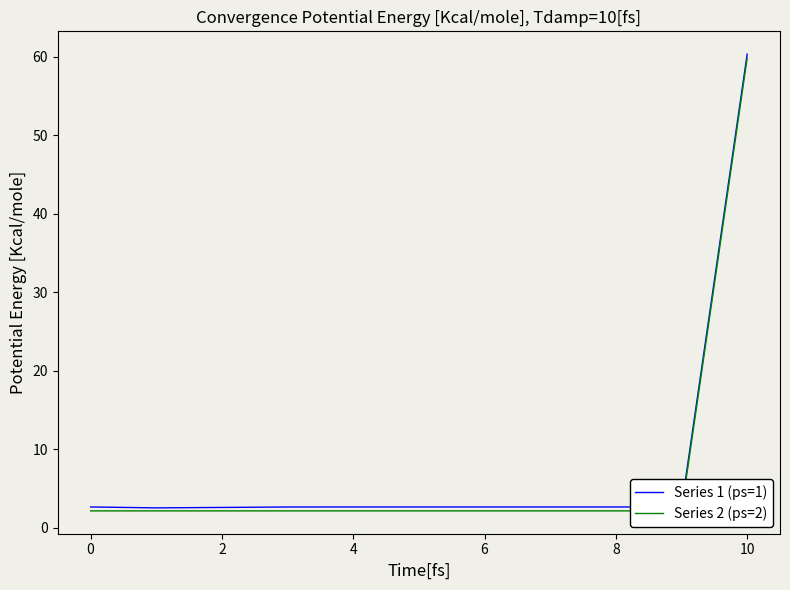

Which series has the widest spread of values?

Series 1 (ps=1)